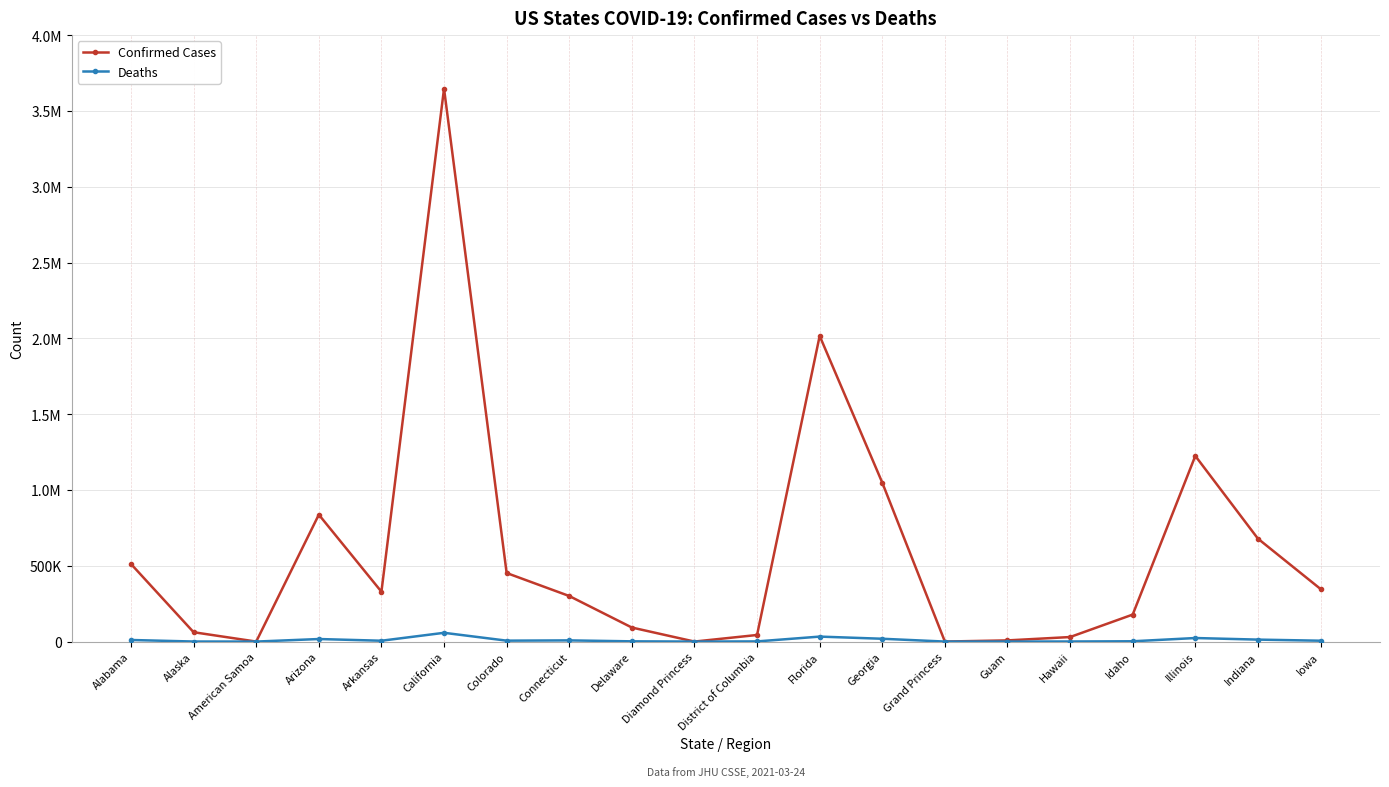

What are all the series names shown in the legend?

Confirmed Cases, Deaths